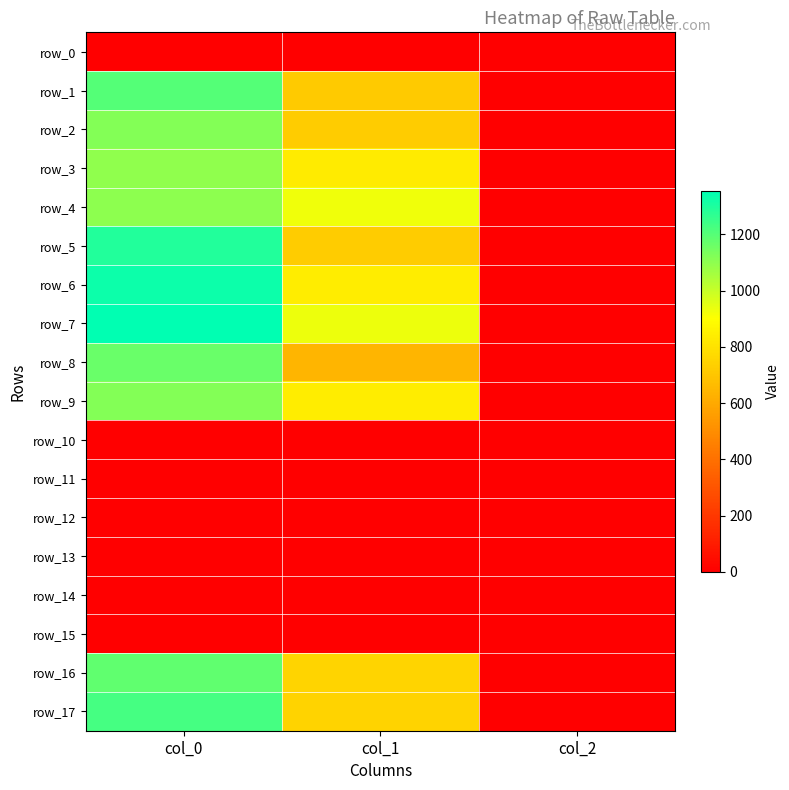

Reading left to right, what are all the values shown in this chart?

row_0: col_0=0.0	col_1=0.0	col_2=0.0
row_1: col_0=1203.3	col_1=718.9	col_2=2.0
row_2: col_0=1116.7	col_1=722.2	col_2=2.0
row_3: col_0=1096.7	col_1=830.2	col_2=2.0
row_4: col_0=1100.0	col_1=928.1	col_2=2.0
row_5: col_0=1290.0	col_1=722.2	col_2=2.0
row_6: col_0=1330.0	col_1=837.0	col_2=2.0
row_7: col_0=1353.3	col_1=934.9	col_2=2.0
row_8: col_0=1163.3	col_1=644.6	col_2=2.0
row_9: col_0=1116.7	col_1=840.4	col_2=2.0
row_10: col_0=0.0	col_1=0.0	col_2=0.0
row_11: col_0=0.0	col_1=0.0	col_2=0.0
row_12: col_0=0.0	col_1=0.0	col_2=0.0
row_13: col_0=0.0	col_1=0.0	col_2=0.0
row_14: col_0=0.0	col_1=0.0	col_2=0.0
row_15: col_0=0.0	col_1=0.0	col_2=0.0
row_16: col_0=1180.0	col_1=752.6	col_2=2.0
row_17: col_0=1230.0	col_1=749.2	col_2=2.0